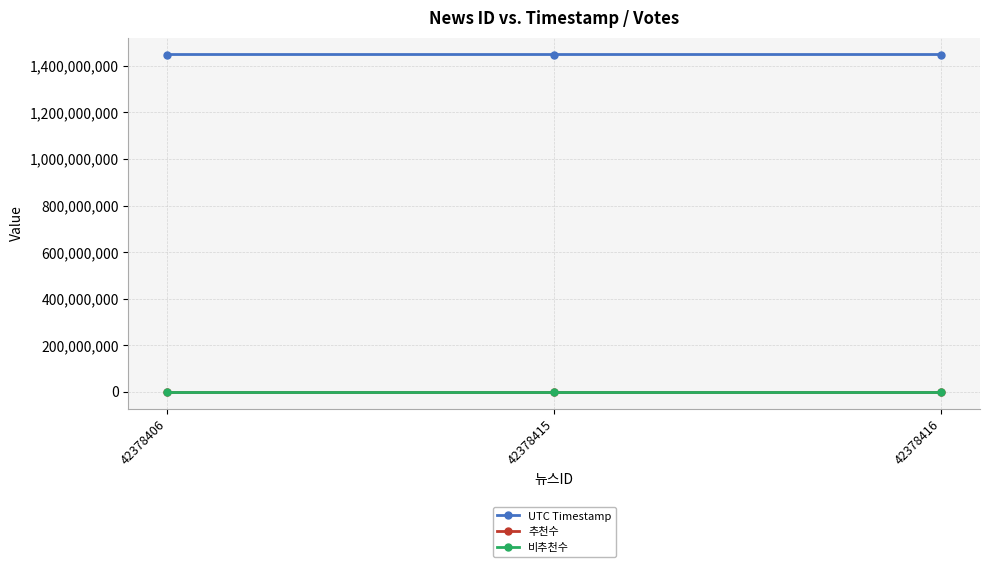

At which category is the sum across all series the highest?

42378406